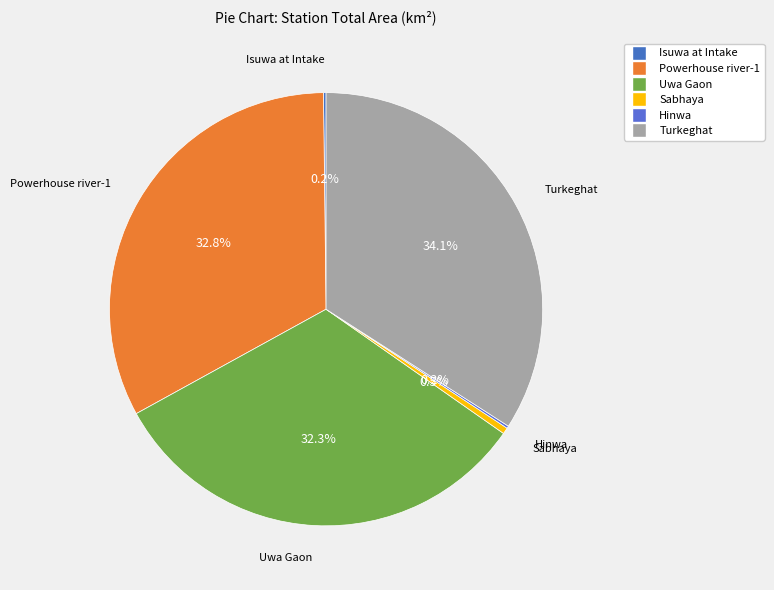

To the nearest percent, what is the difference between the largest and smallest slice percentages?

34%